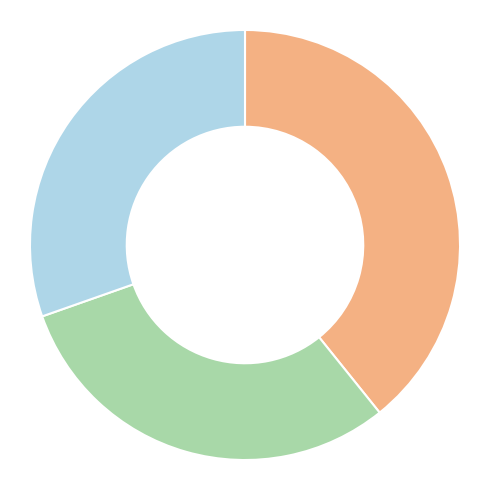

Is there a majority slice in this chart?

No